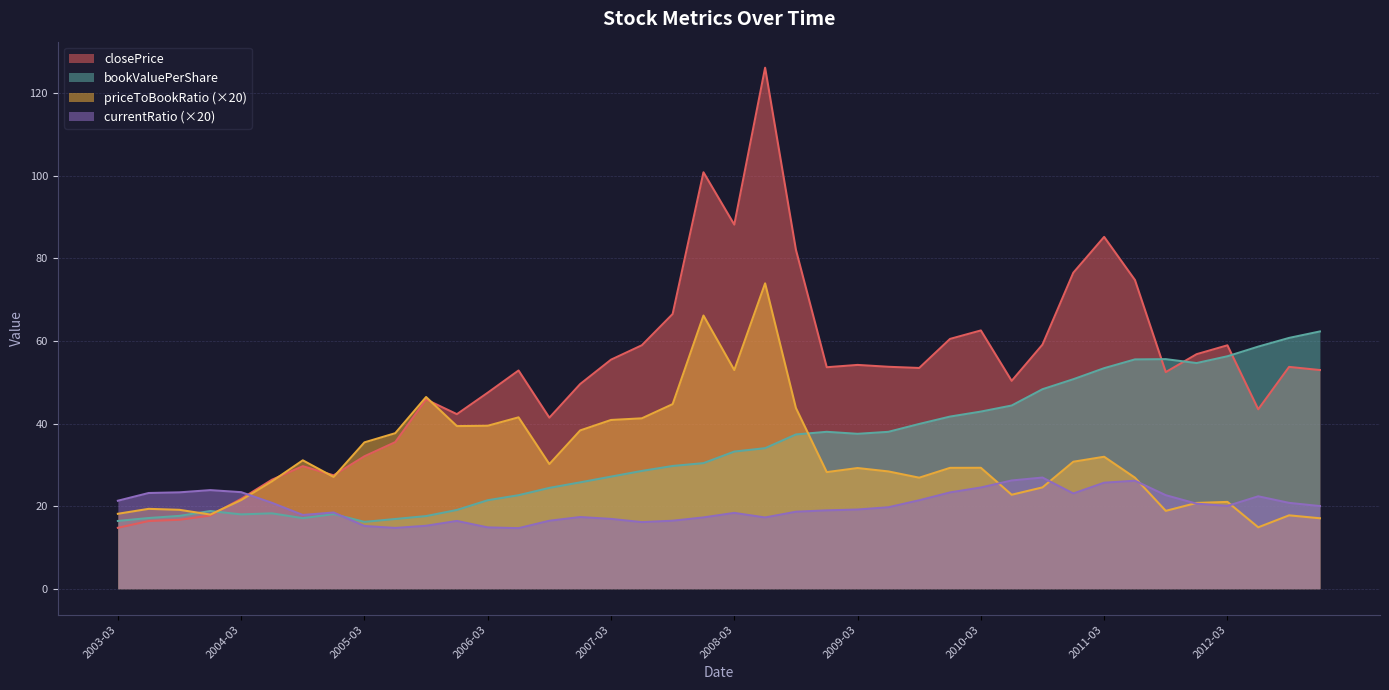

What is the maximum value for currentRatio?

26.9